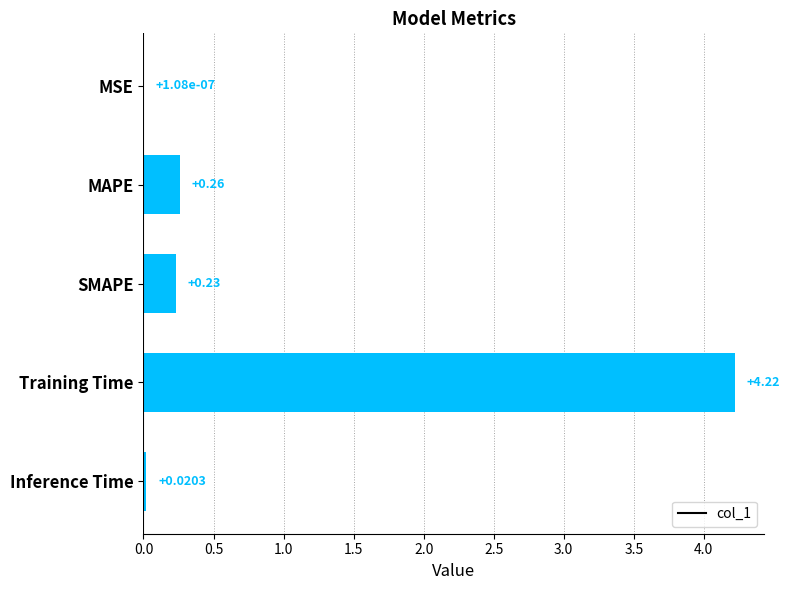

What is the sum of the values at MAPE and Training Time?

4.5